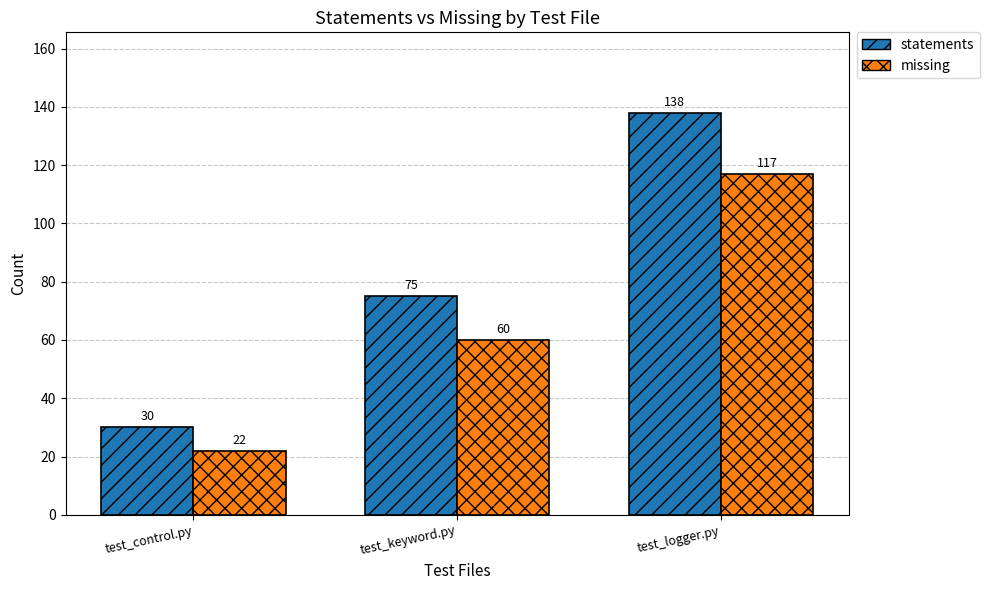

Between test_control.py and test_logger.py, which series saw the biggest shift?

statements